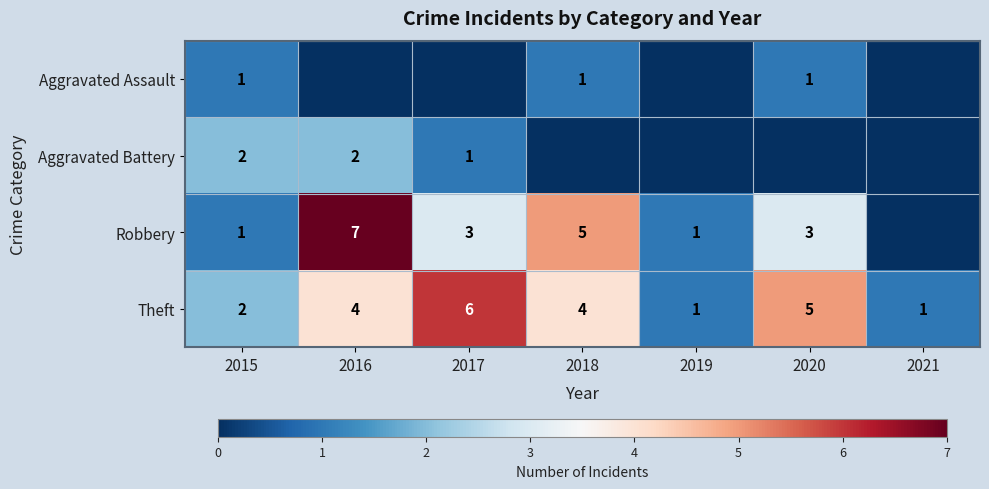

What is the sum of all Theft values?

23